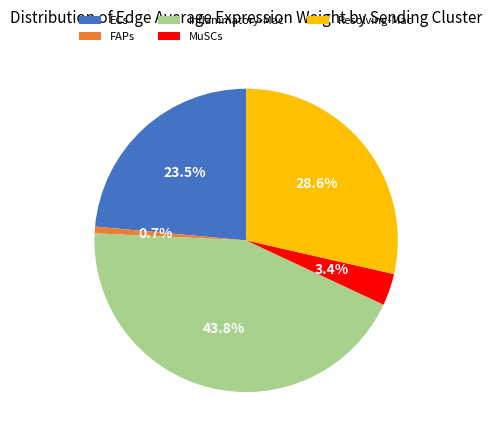

To the nearest percent, what portion does Inflammatory-Mac represent?

44%